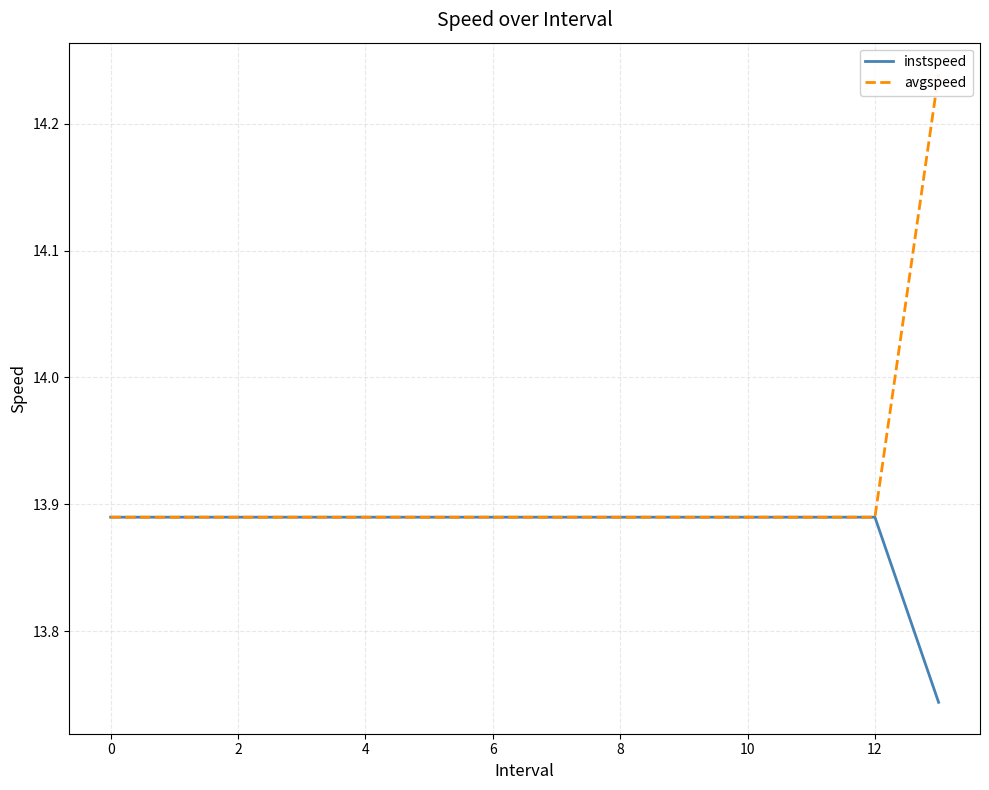

Is it true that instspeed equals 22.9 at 12?

False